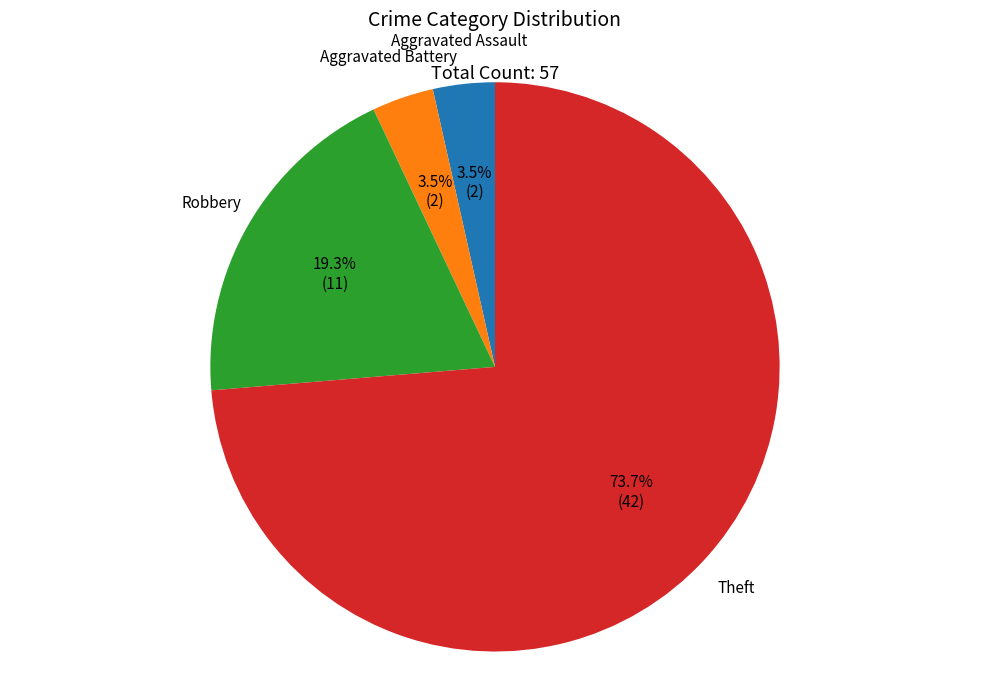

What is the ratio of the value at Aggravated Assault to the value at Aggravated Battery?

1.0